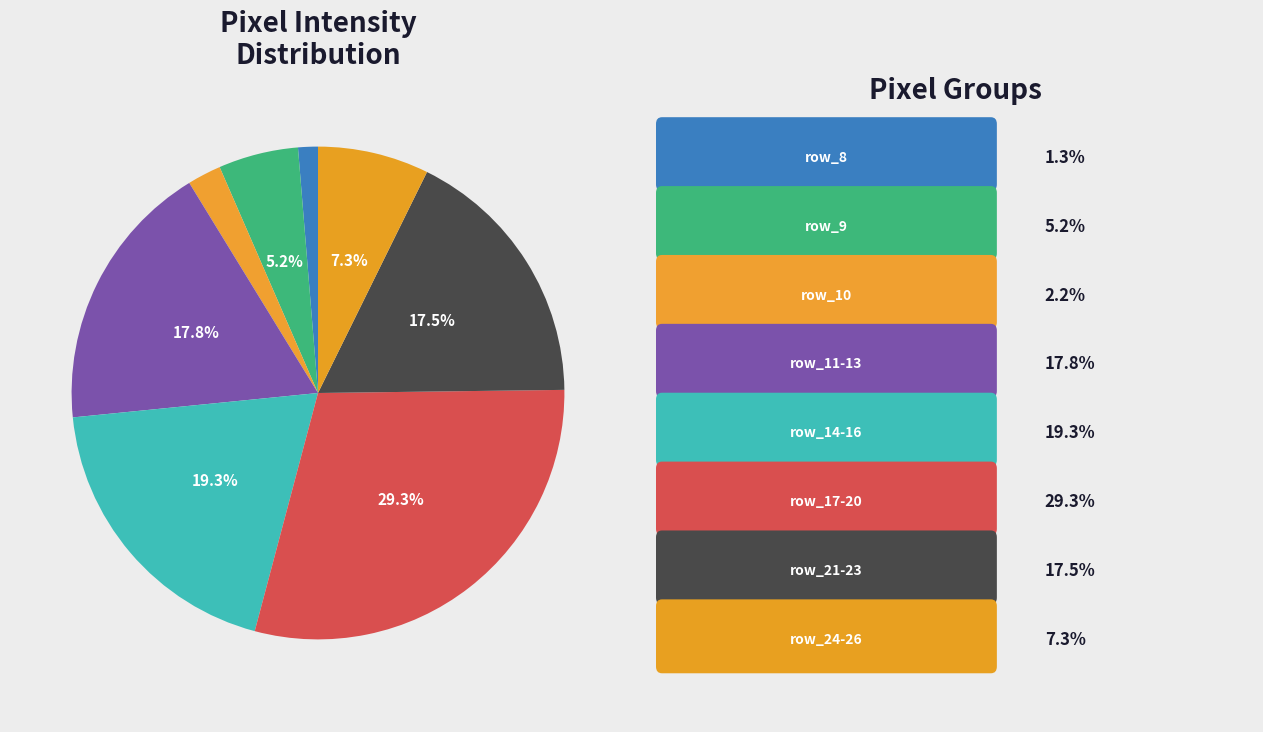

How many segments does this pie chart have?

8